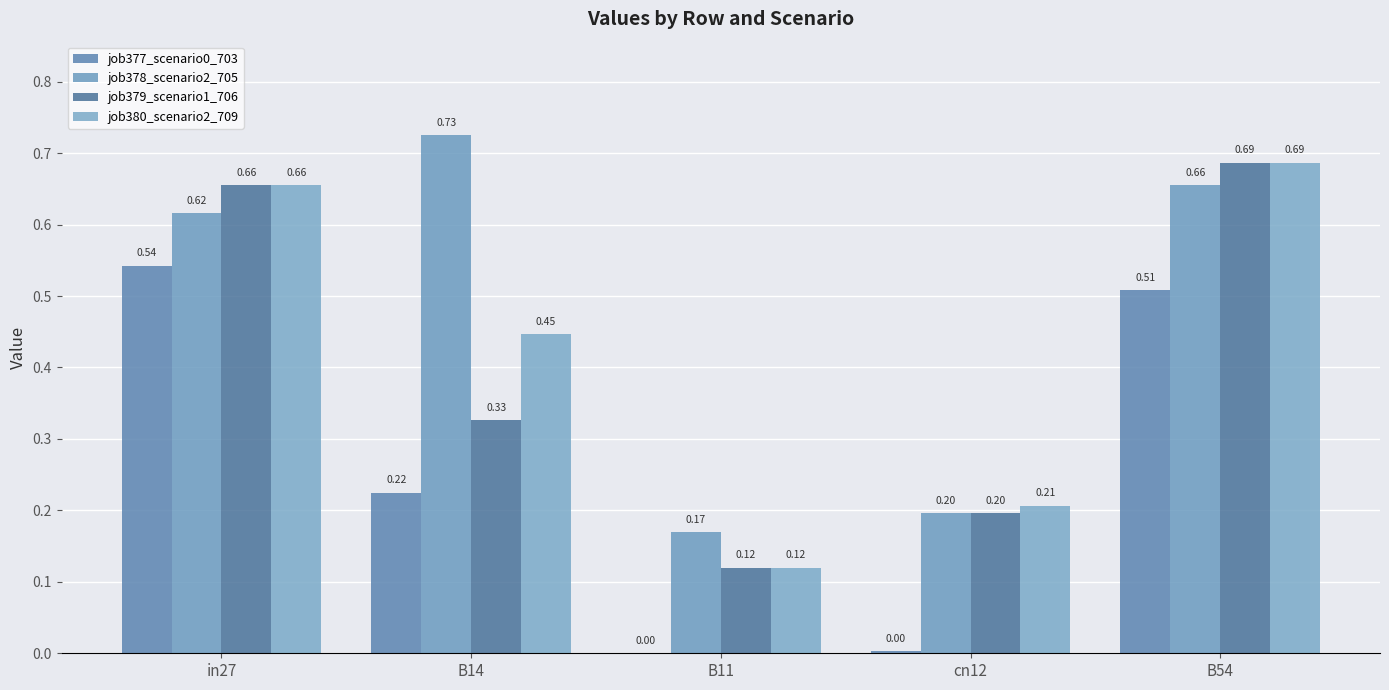

Does the chart contain stacked bars?

No